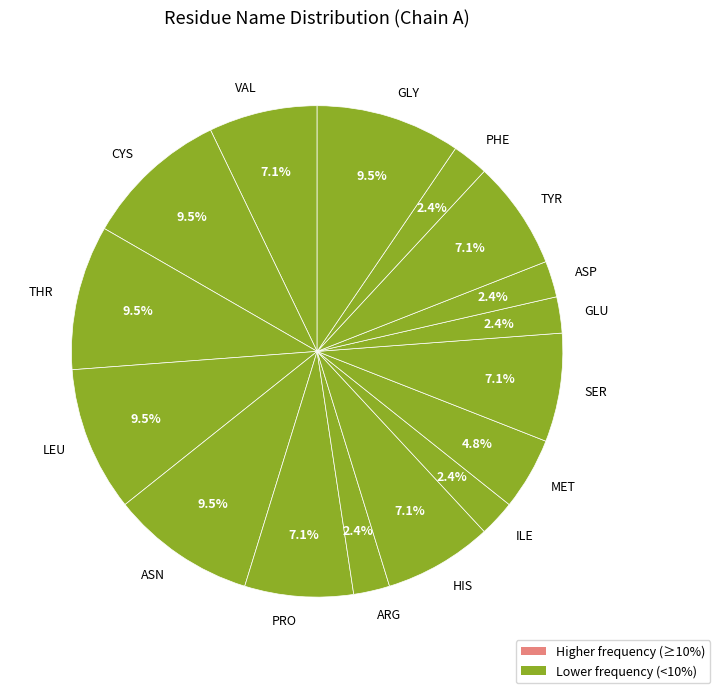

How many segments does this pie chart have?

16